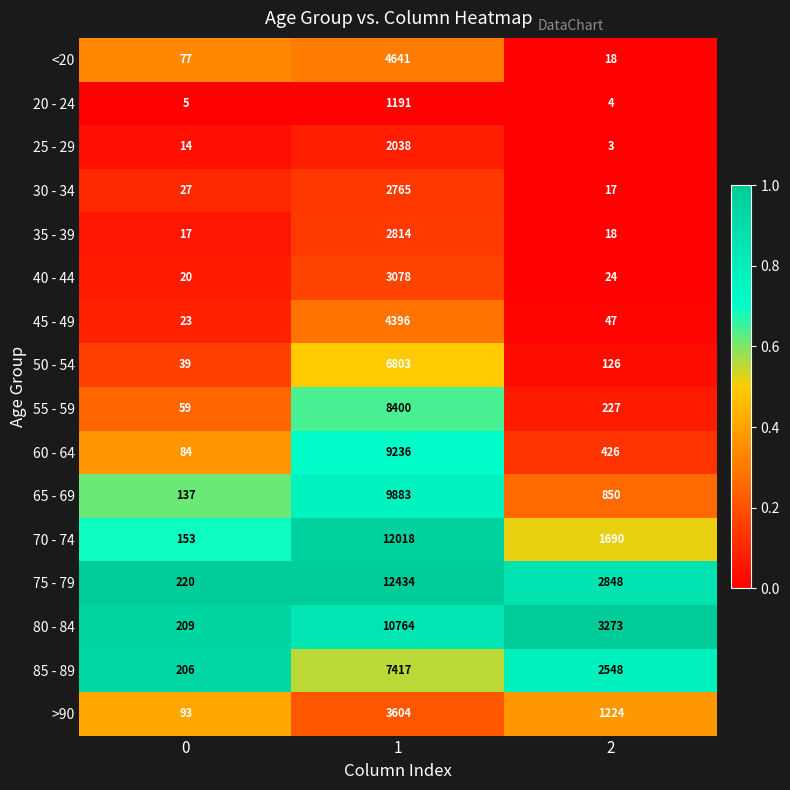

What is the total value across all series at 2?

13343